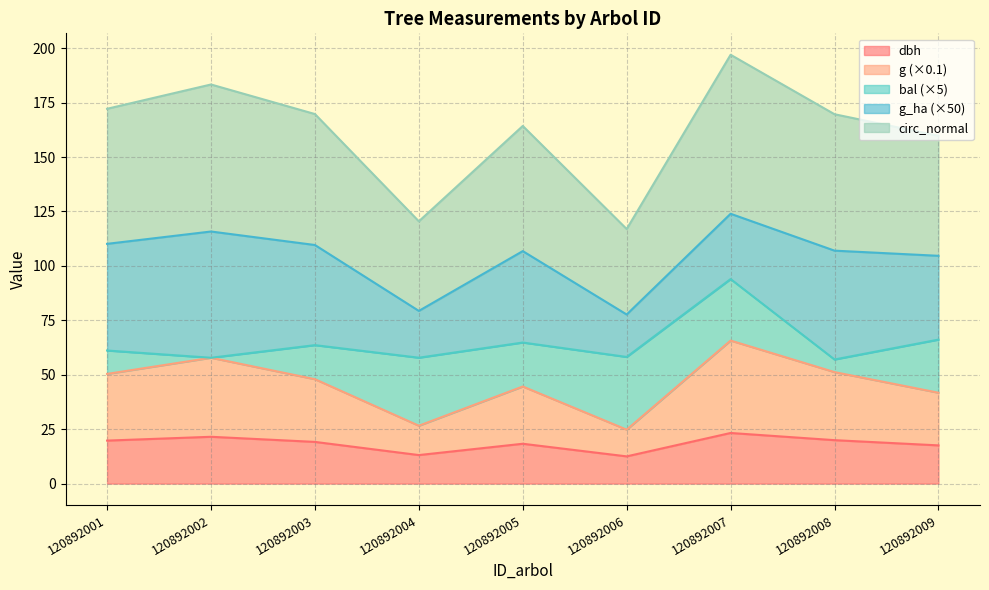

What is the difference between the dbh values at 120892002 and 120892009?

3.9